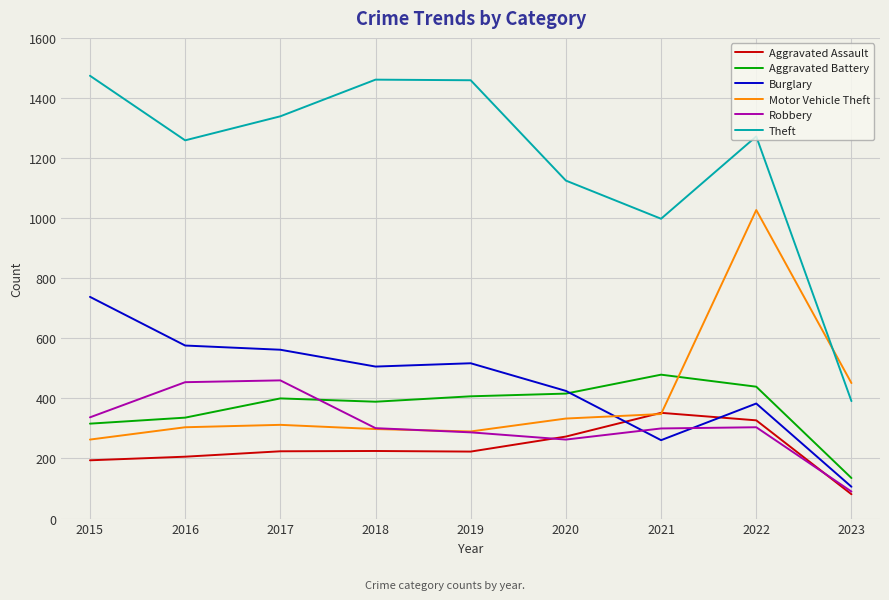

What is the sum of all Theft values?

10778